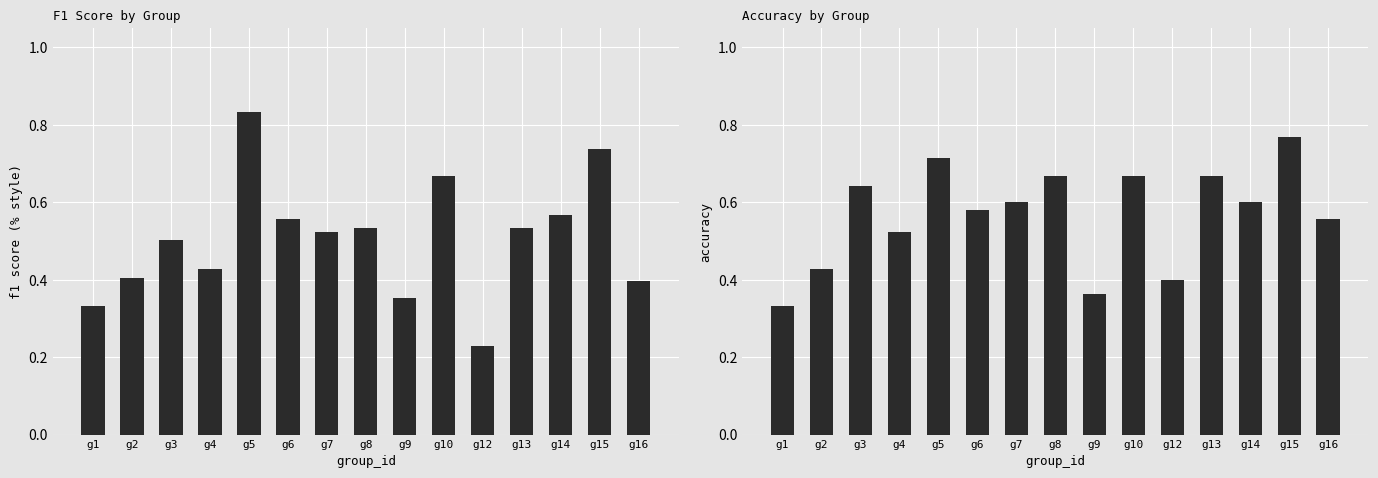

Between g8 and g1, which is larger?

g8